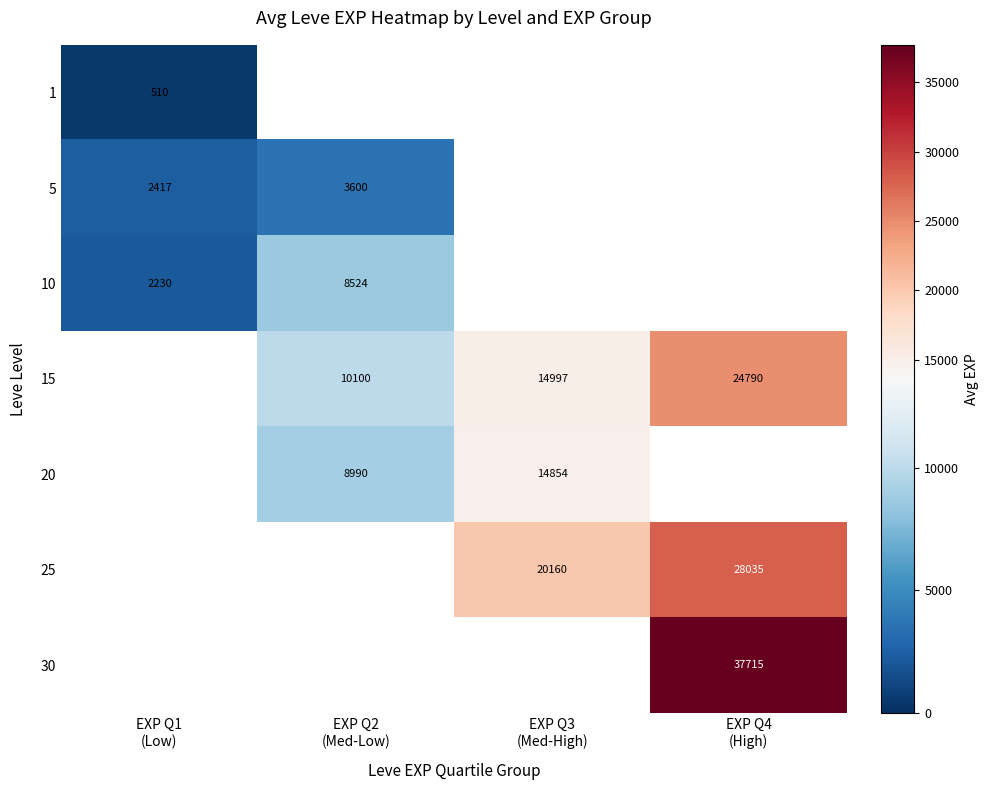

Which category has the lowest value across all series?

EXP Q1
(Low)